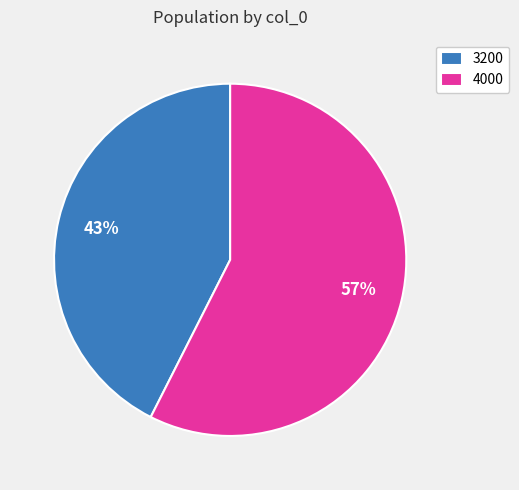

To the nearest percent, what is the combined percentage of 3200 and 4000?

100%